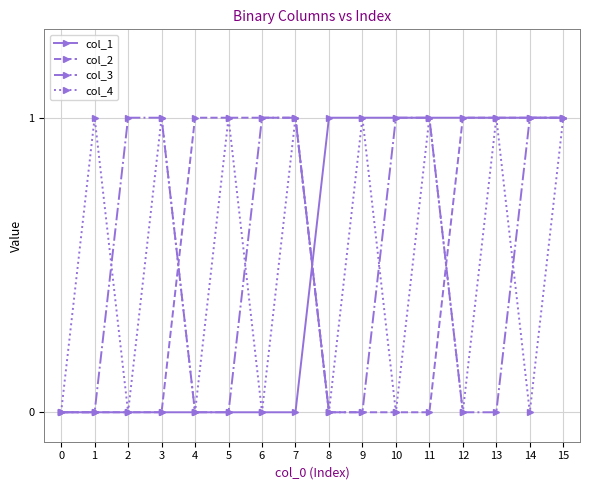

Reading left to right, what are all the values shown in this chart?

col_1: 0	0	0	0	0	0	0	0	1	1	1	1	1	1	1	1
col_2: 0	0	0	0	1	1	1	1	0	0	0	0	1	1	1	1
col_3: 0	0	1	1	0	0	1	1	0	0	1	1	0	0	1	1
col_4: 0	1	0	1	0	1	0	1	0	1	0	1	0	1	0	1